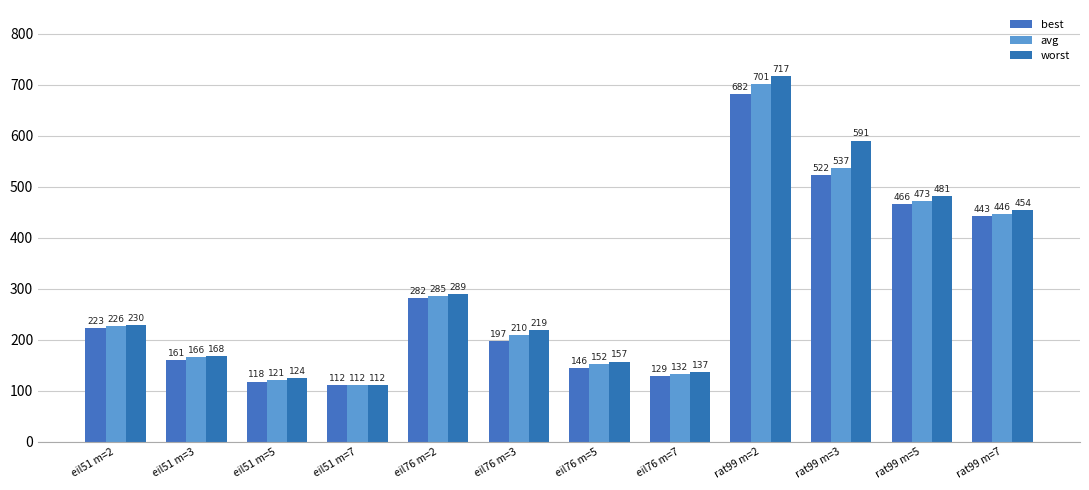

Which category has the lowest value in the worst series?

eil51 m=7